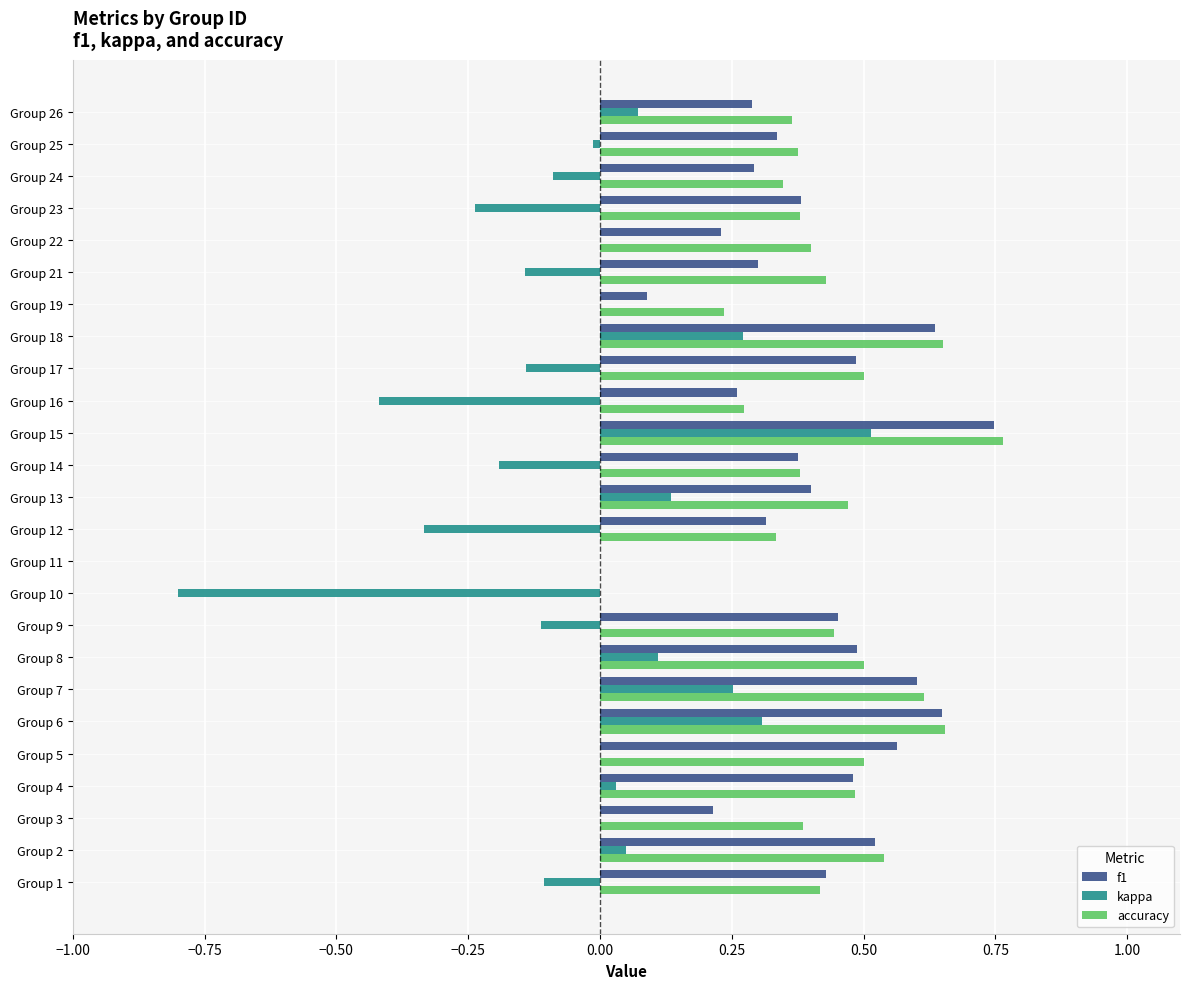

Which series changed the most between Group 12 and Group 17?

kappa